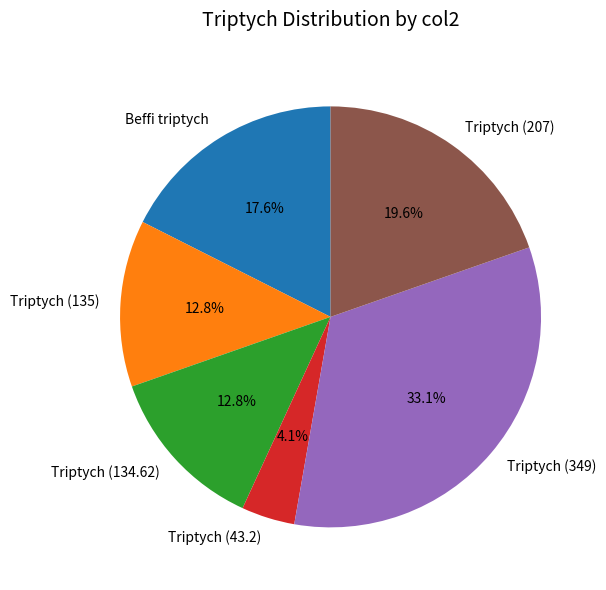

To the nearest percent, what is the combined percentage of Beffi triptych and Triptych (135)?

30%